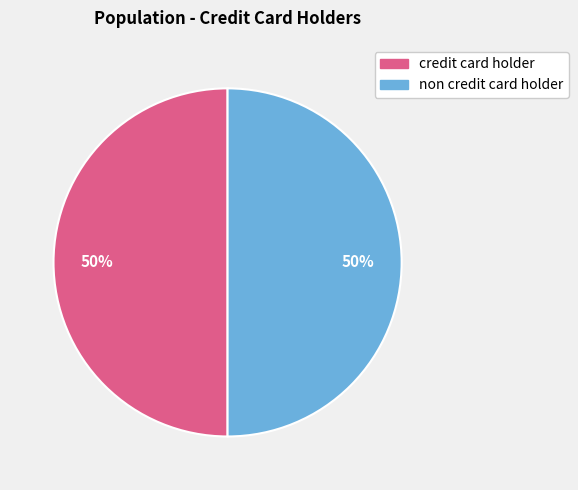

True or false: non credit card holder accounts for 6% of the total.

False